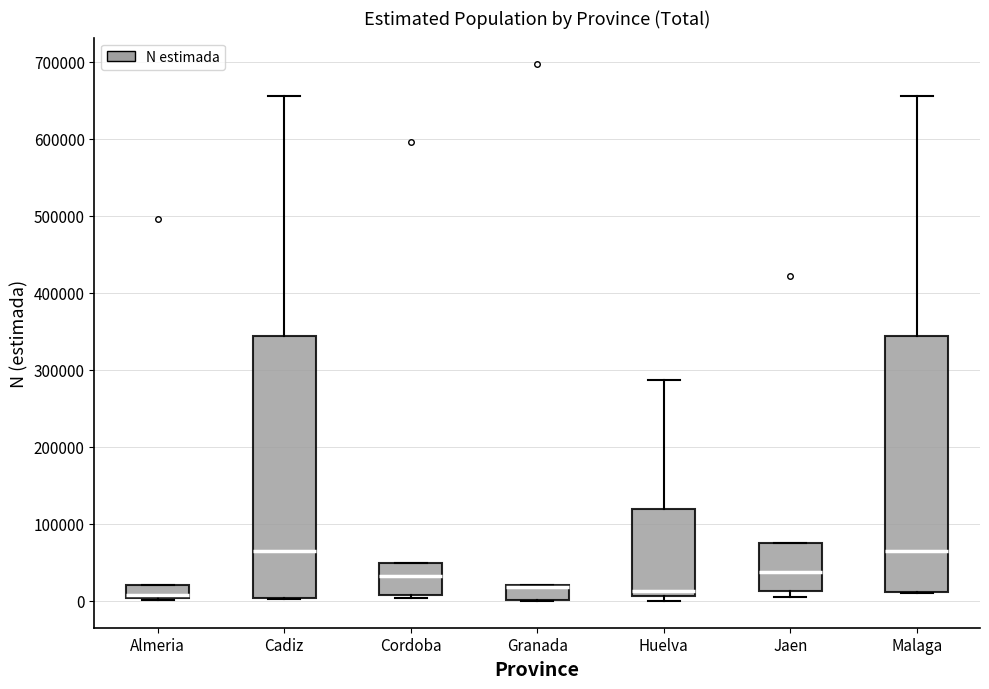

Reading left to right, transcribe this box plot: for each box, give where its median line is, the range the box spans, and where its two whiskers end, as read against the y-axis. The values are not printed on the chart, so give them approximately, as read against the axis.

Almeria: median 10000, box 0 to 20000, whiskers 0 to 20000
Cadiz: median 60000, box 0 to 340000, whiskers 0 to 660000
Cordoba: median 30000, box 10000 to 50000, whiskers 0 to 50000
Granada: median 20000 (drawn on the box's upper edge), box 0 to 20000, whiskers 0 to 20000
Huelva: median 10000 (just above the box's lower edge), box 10000 to 120000, whiskers 0 to 290000
Jaen: median 40000, box 10000 to 80000, whiskers 10000 (just below the box's lower edge) to 80000
Malaga: median 60000, box 10000 to 340000, whiskers 10000 to 660000